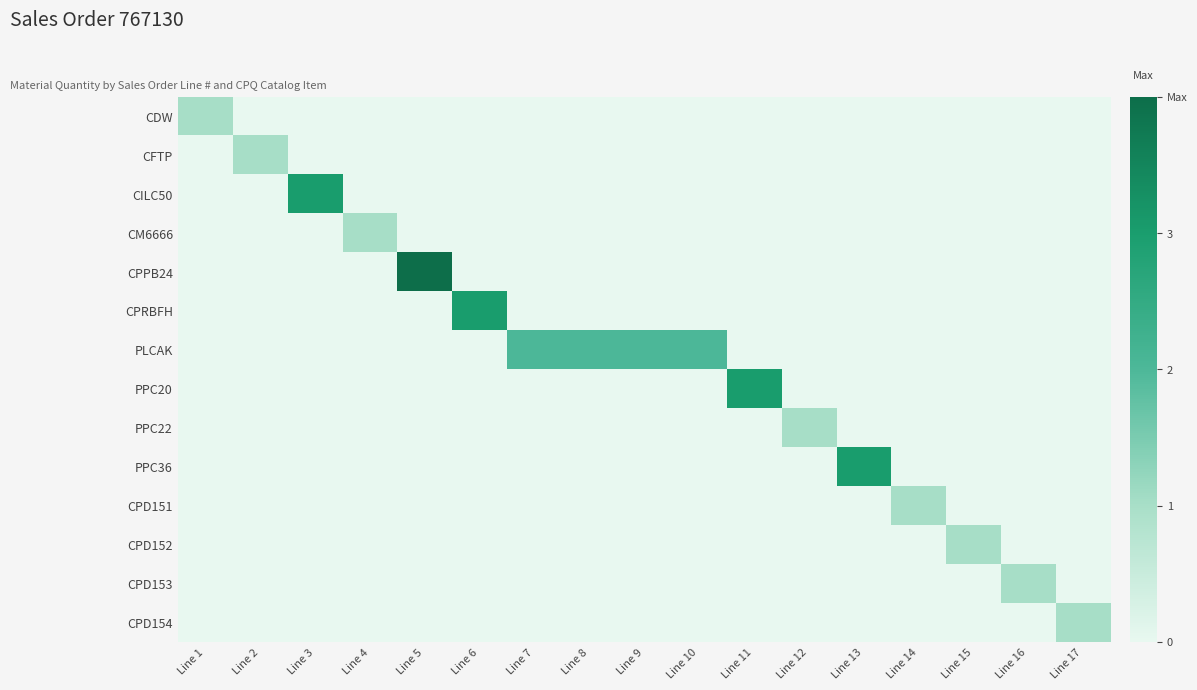

How many distinct data groups are displayed?

14